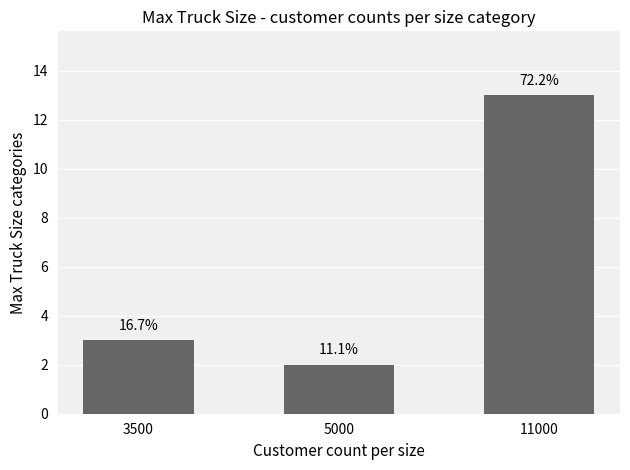

What is the change in value from 5000 to 11000?

+11